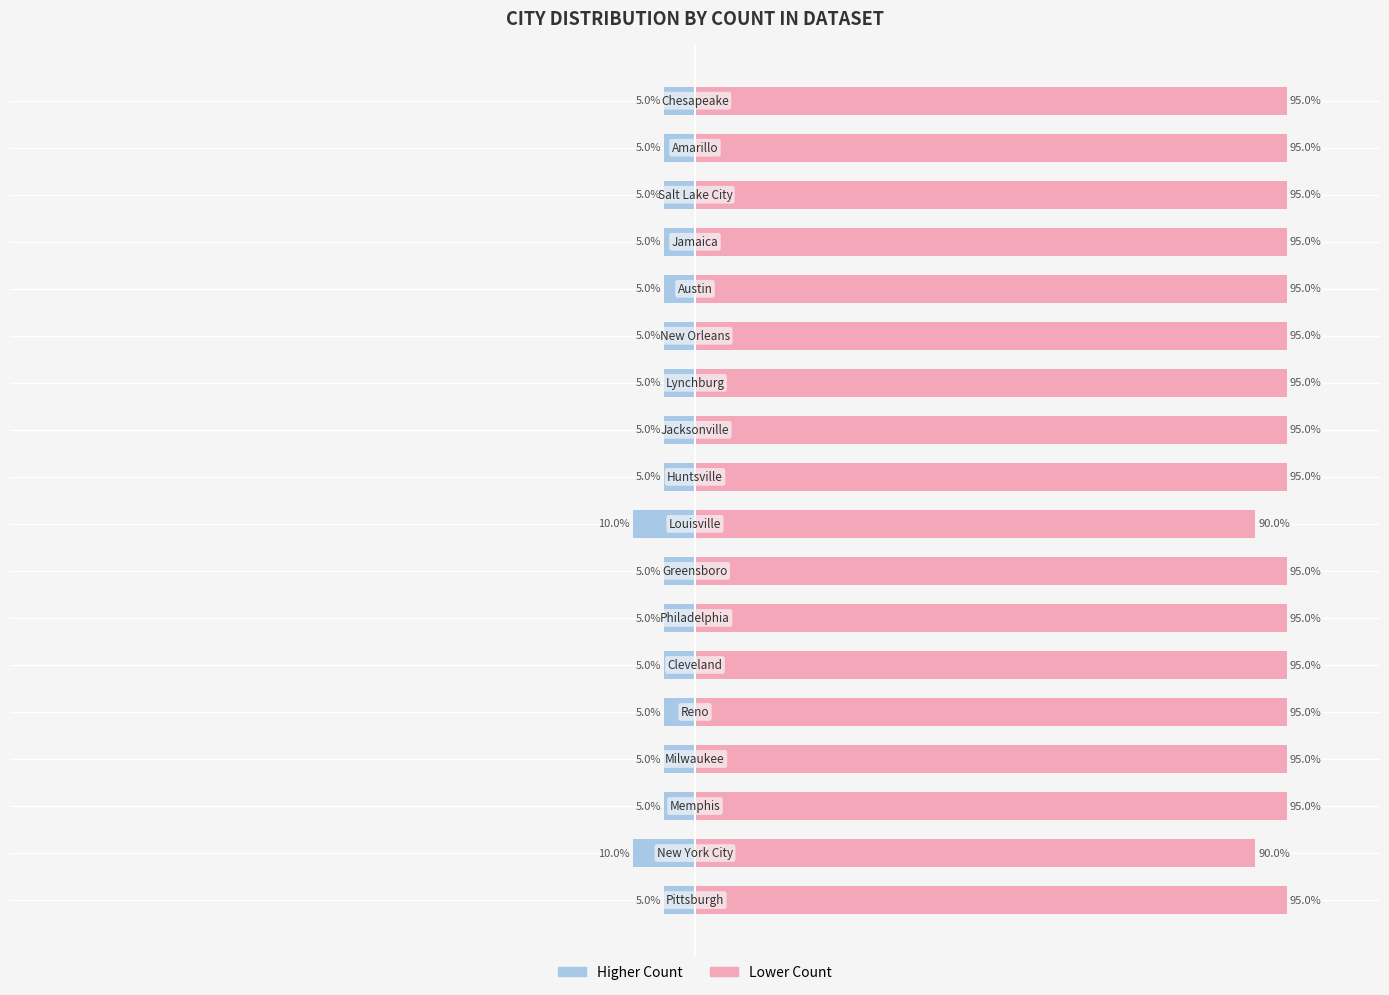

Count the number of data series in this chart.

2